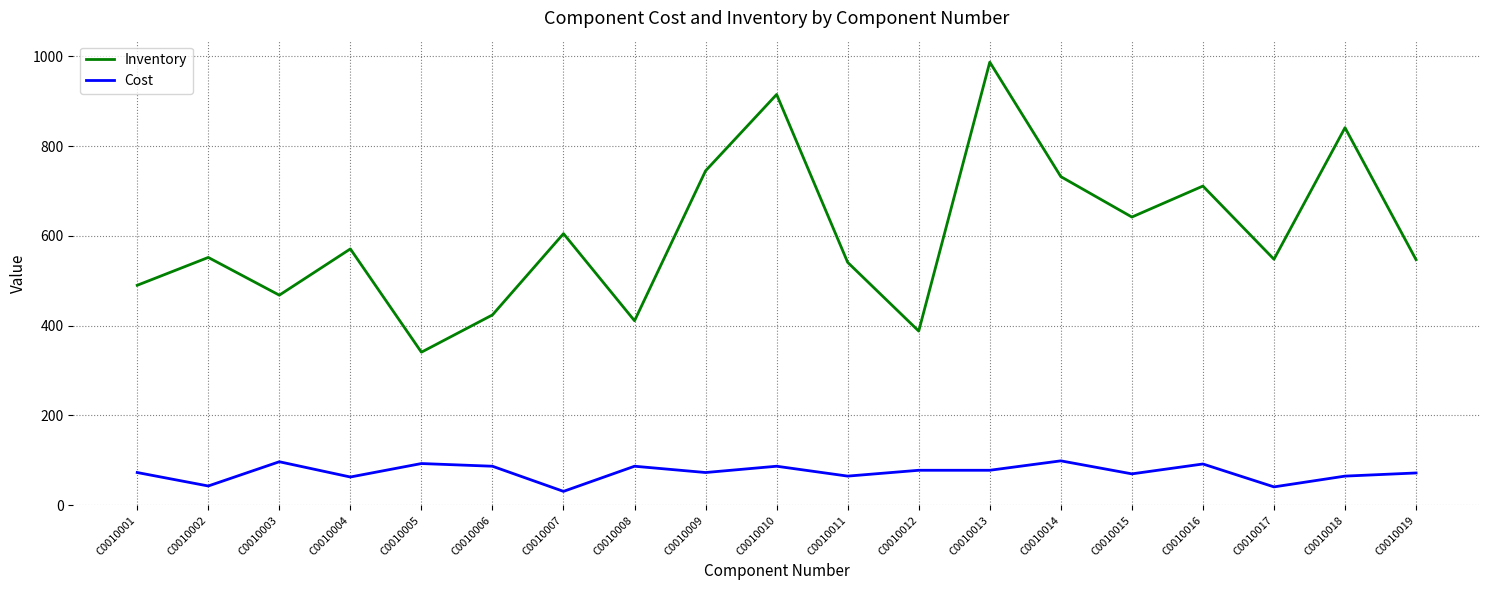

What is the difference between the highest and lowest values at C0010019?

475